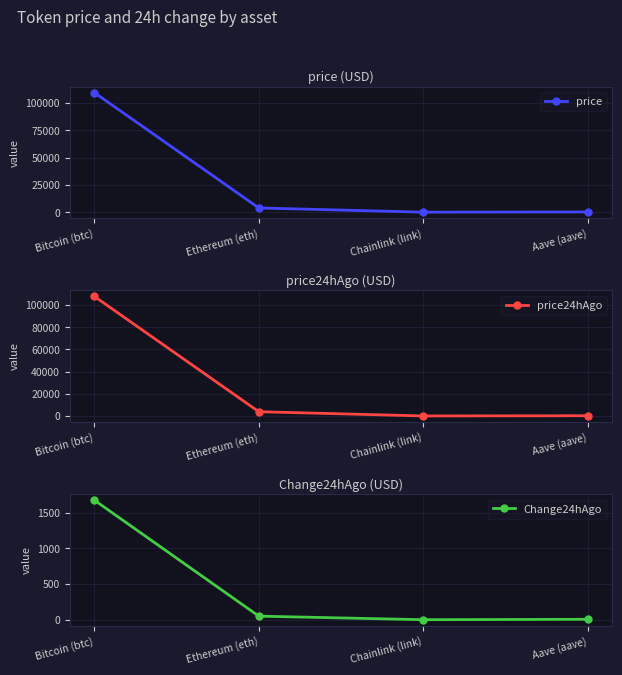

The price series shows 109496.0 at Bitcoin (btc). True or false?

True